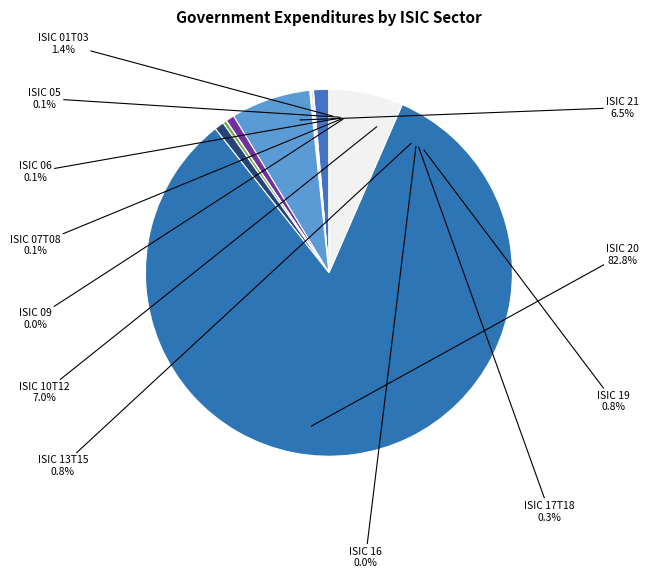

Does ISIC 10T12 represent more than half of the total?

No